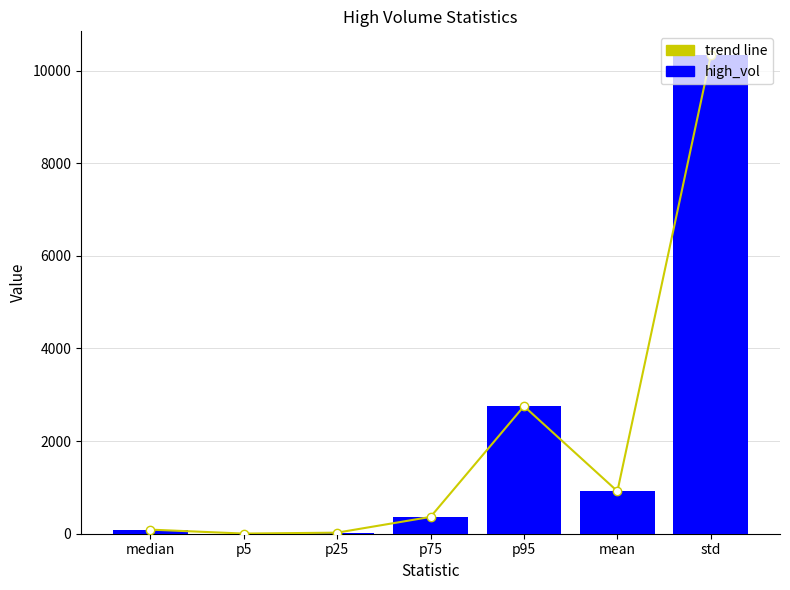

Rank the series by their maximum value, from highest to lowest.

trend line, high_vol